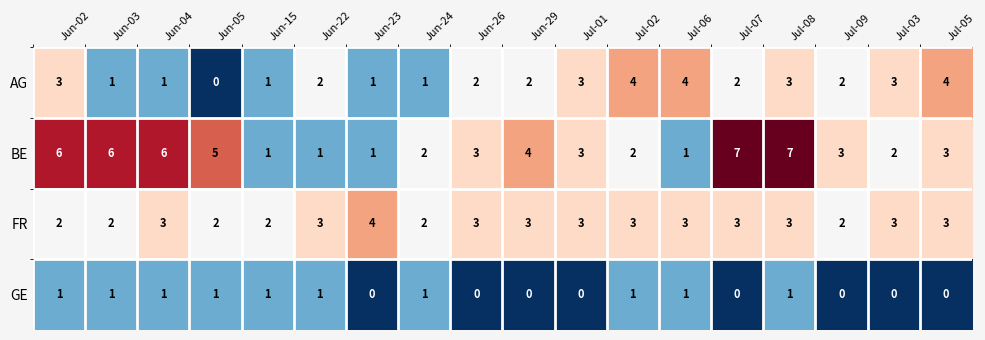

What is the maximum value shown in the chart?

7